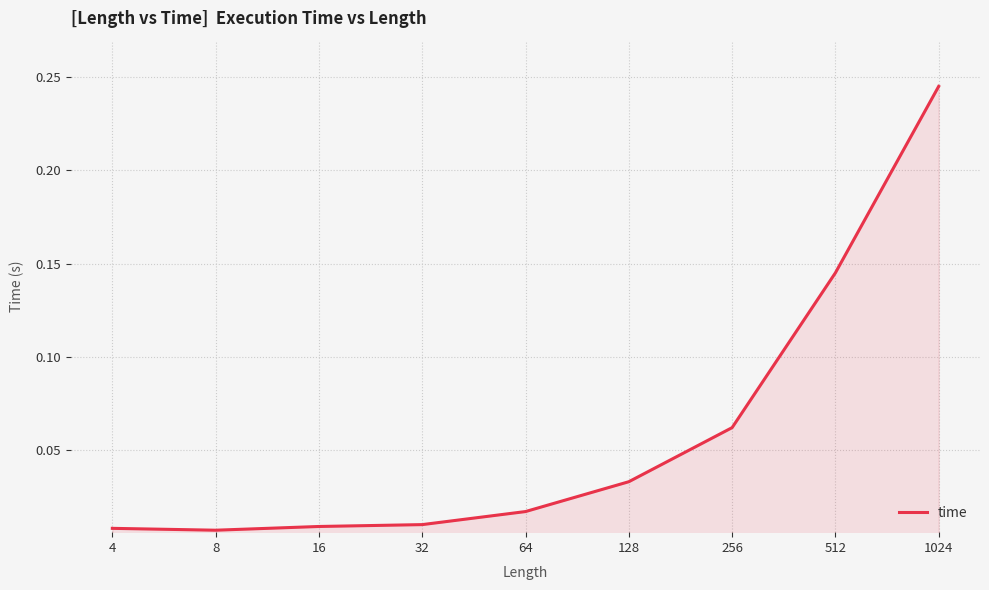

The value at 512 is 0.2. True or false?

False